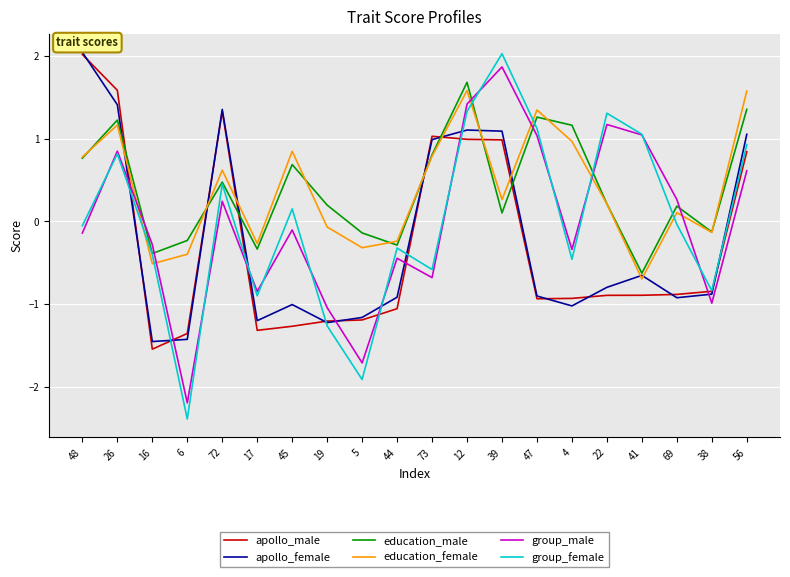

The group_female series shows -0.3 at 44. True or false?

True